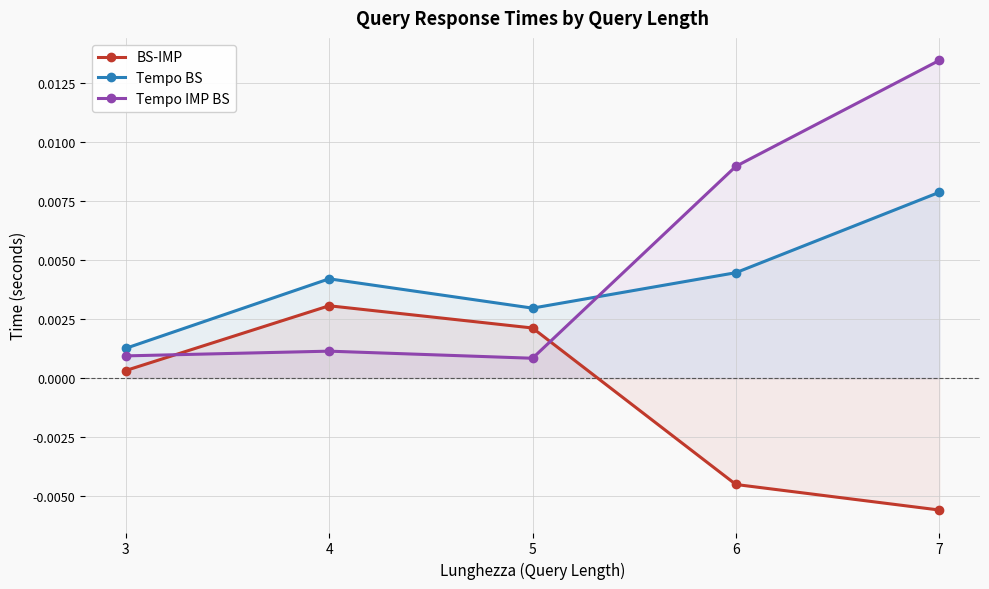

True or false: BS-IMP has more than 0 points higher than both neighbors.

True